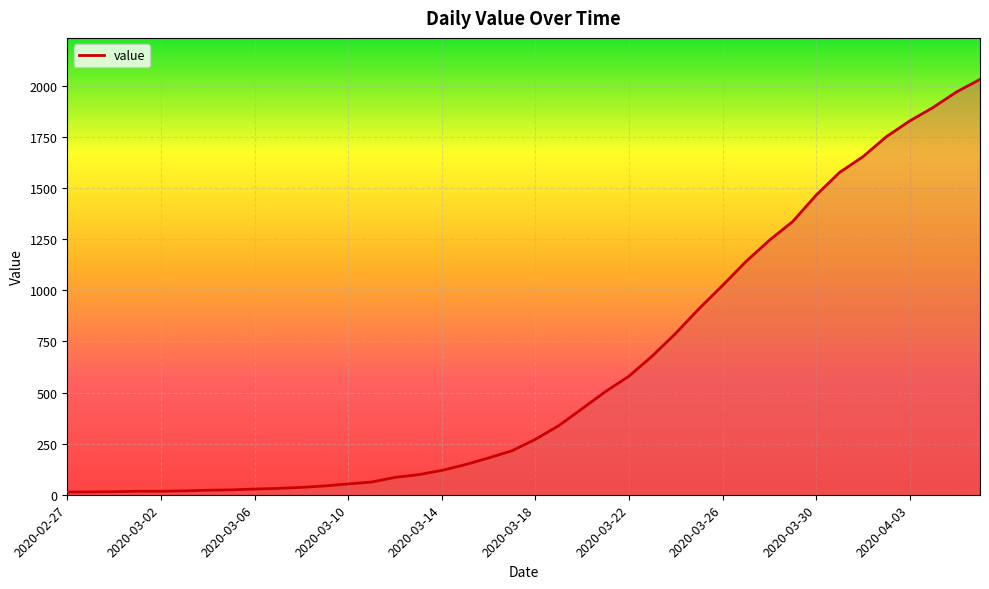

What is the maximum value shown in the chart?

2032